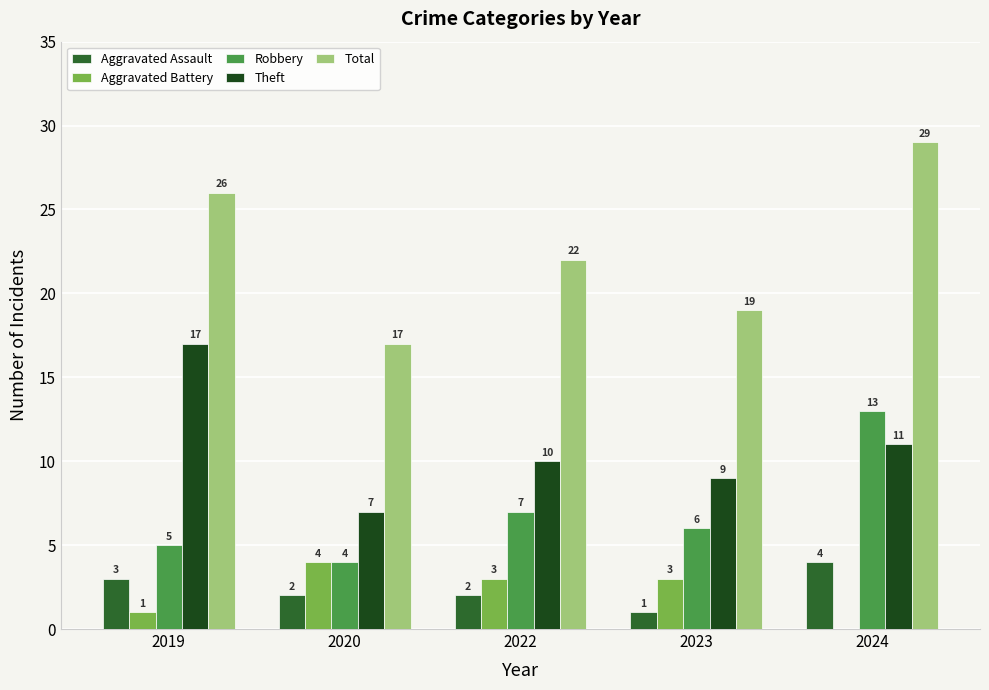

How many groups of bars are there?

5